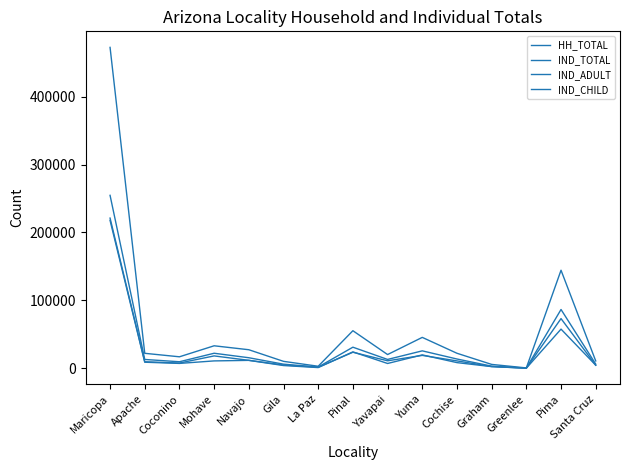

How many lines are shown in the chart?

4